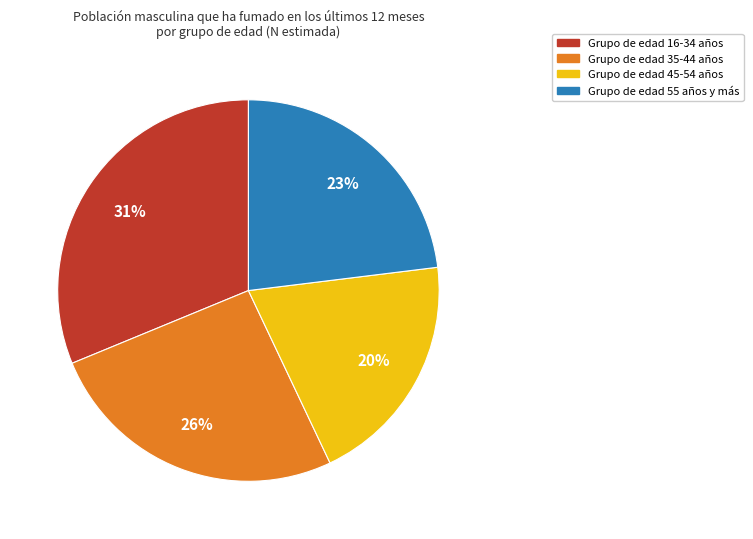

To the nearest percent, what is the average slice percentage?

25%